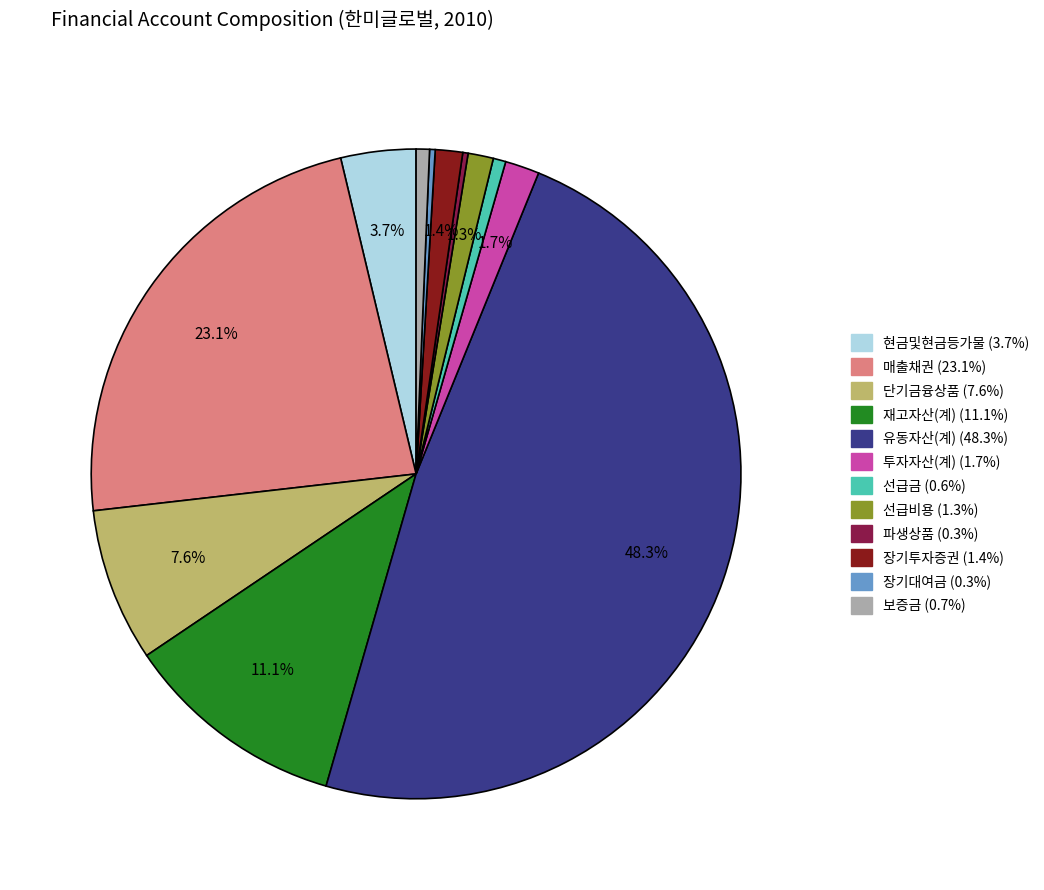

Is there a majority slice in this chart?

No